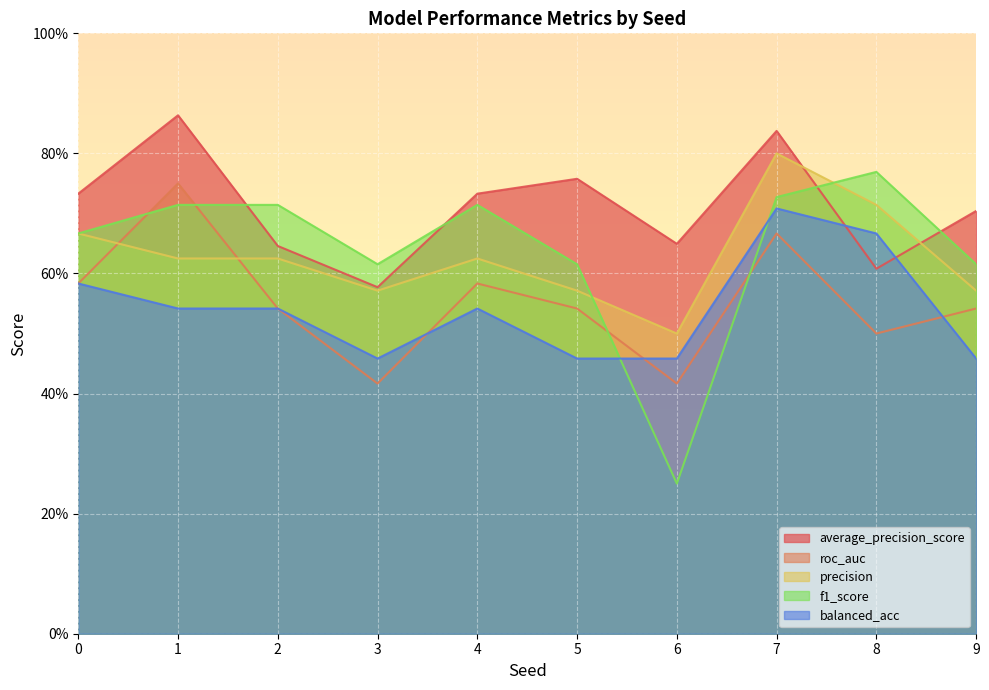

Which category has the lowest value across all series?

6